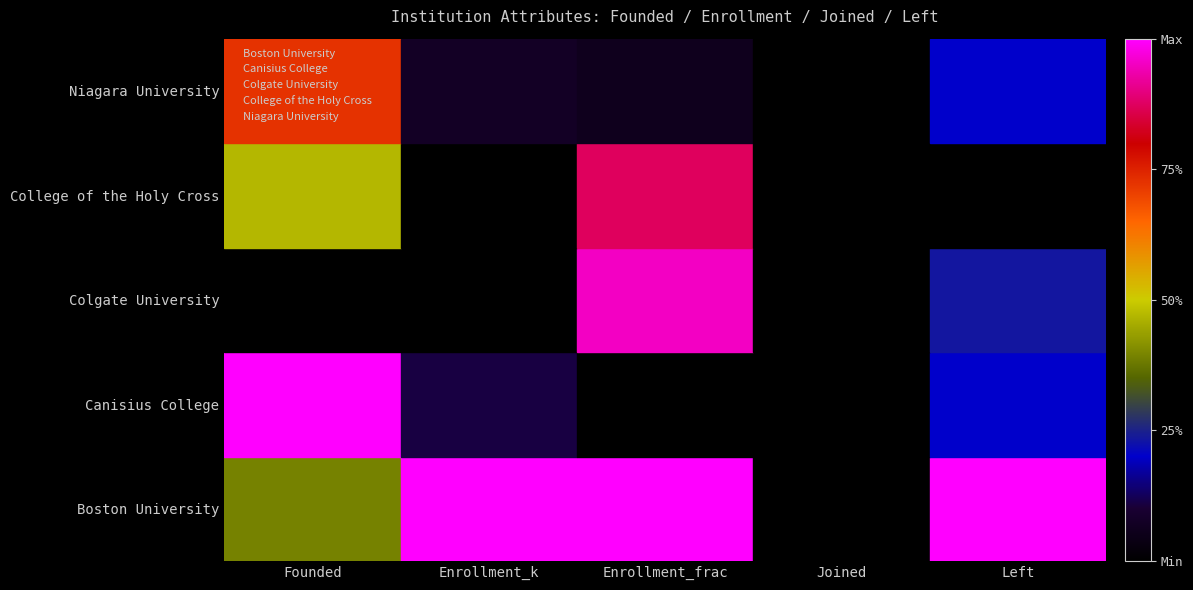

What is the sum of all Canisius College values?

5